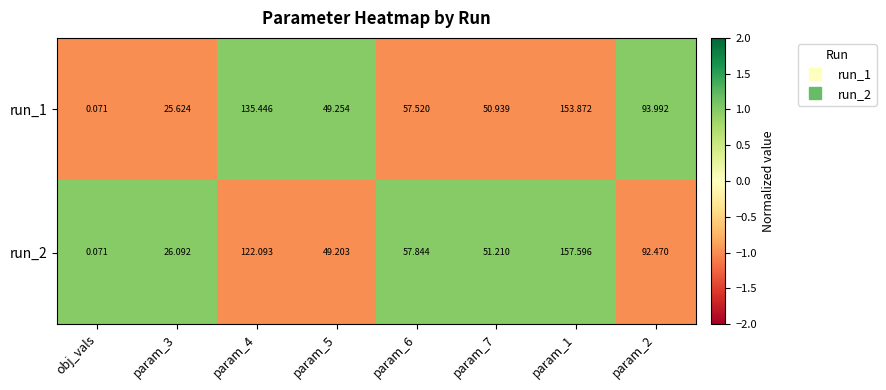

Which category has the lowest value across all series?

obj_vals